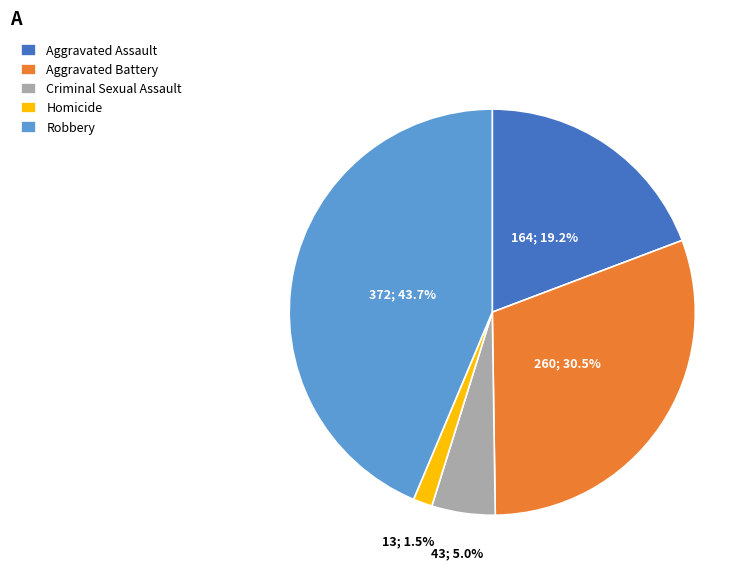

What is the ratio of the value at Aggravated Battery to the value at Aggravated Assault?

1.6